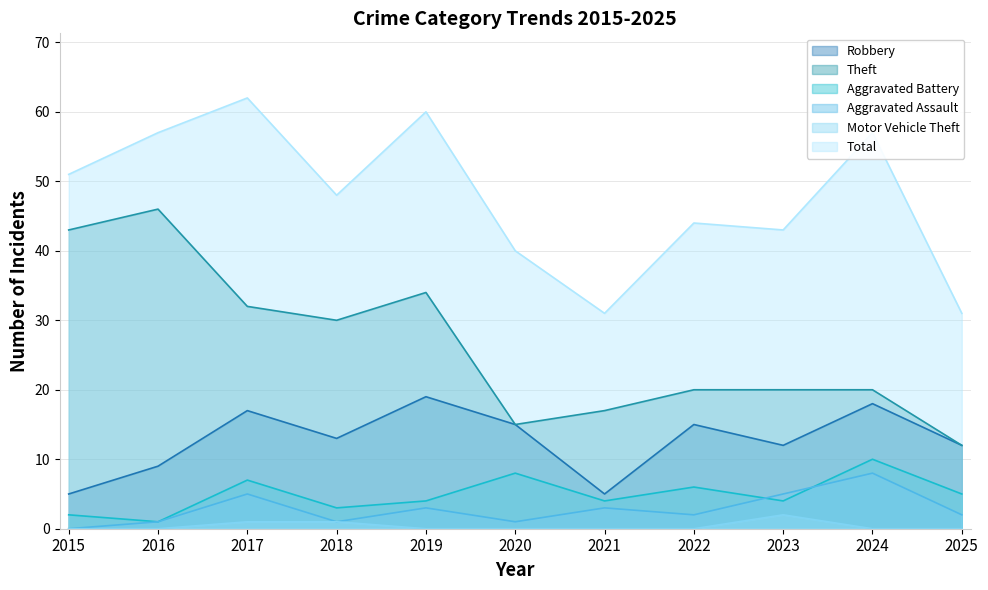

How many values in the Total series are below 48?

5